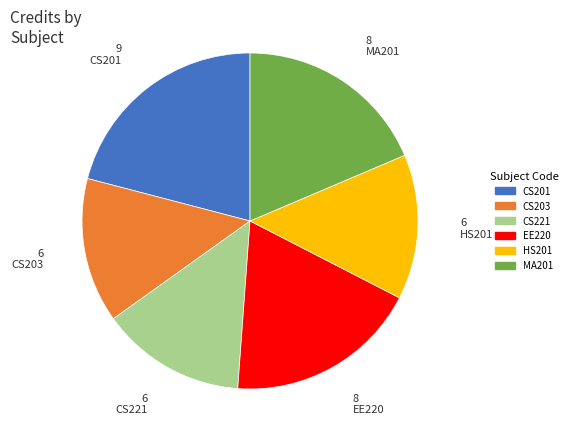

True or false: HS201 accounts for 29% of the total.

False